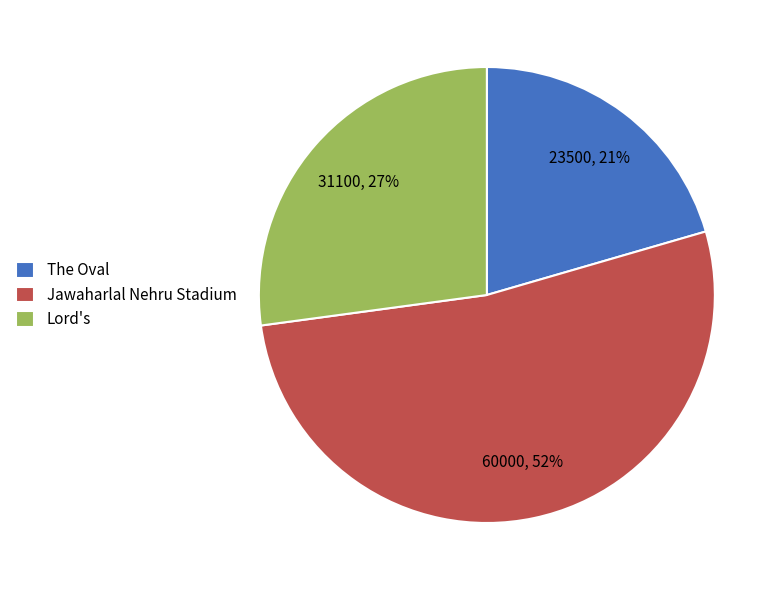

Is the sum of Jawaharlal Nehru Stadium and The Oval greater than half?

Yes